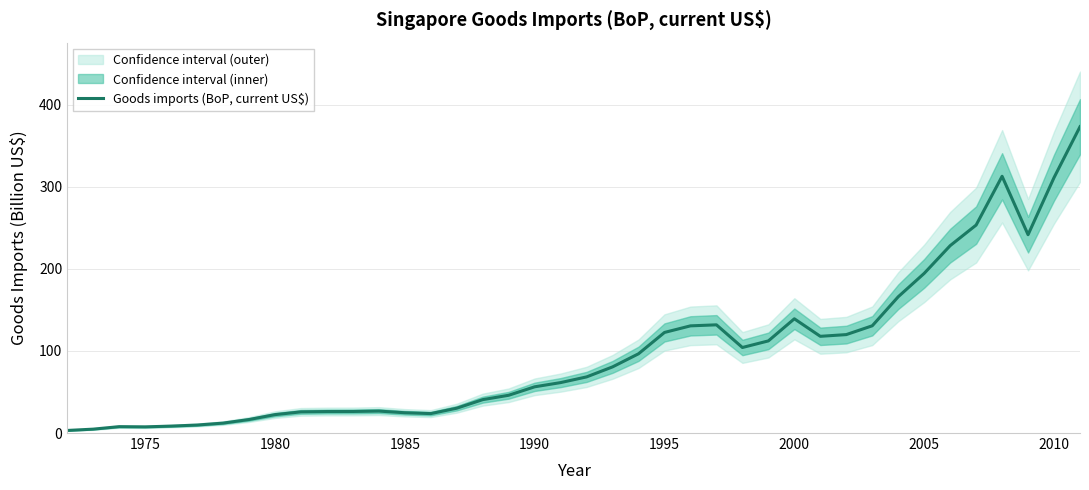

At which label is Goods imports (BoP, current US$) closest to 188?

2005